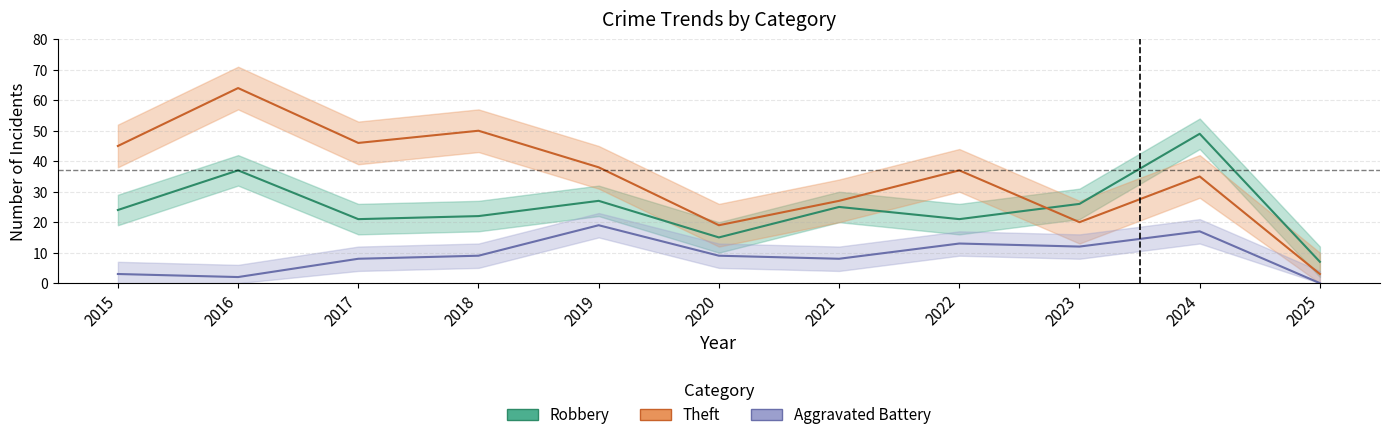

How many interior local valleys does the Robbery series have?

3